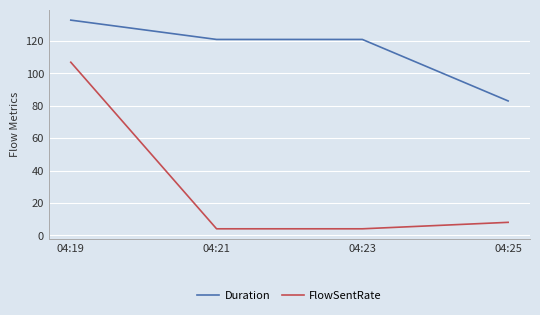

Does the chart have visible grid lines?

Yes